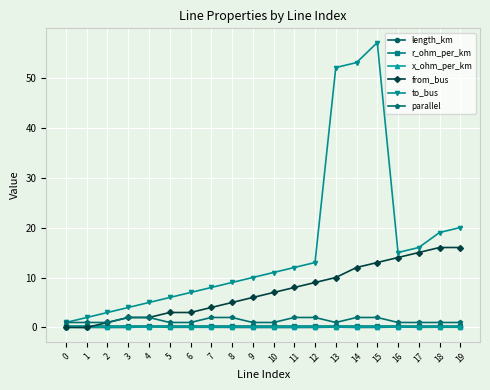

Which series has the largest total across all categories?

to_bus